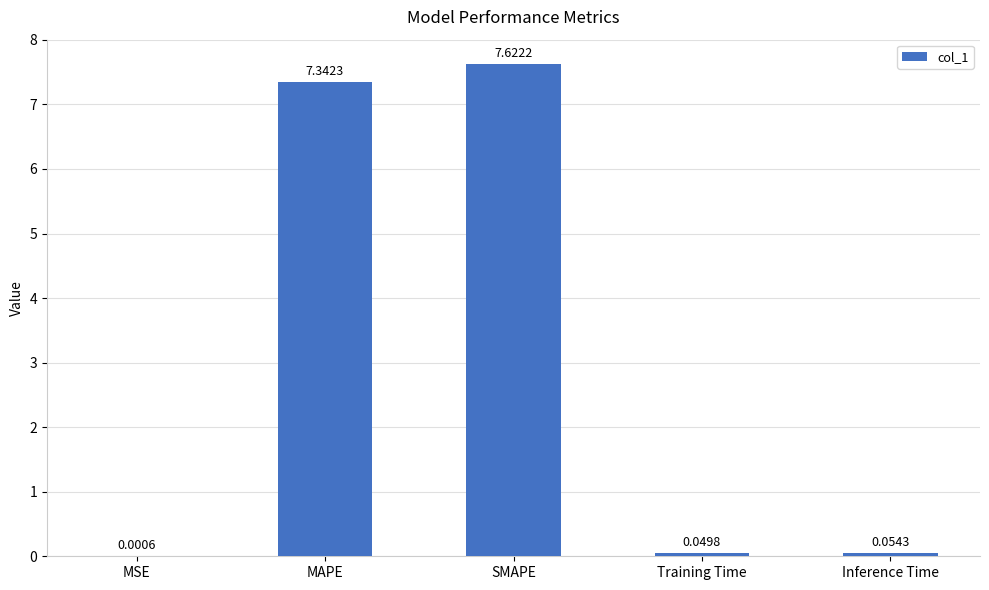

Which label corresponds to the largest value in the chart?

SMAPE